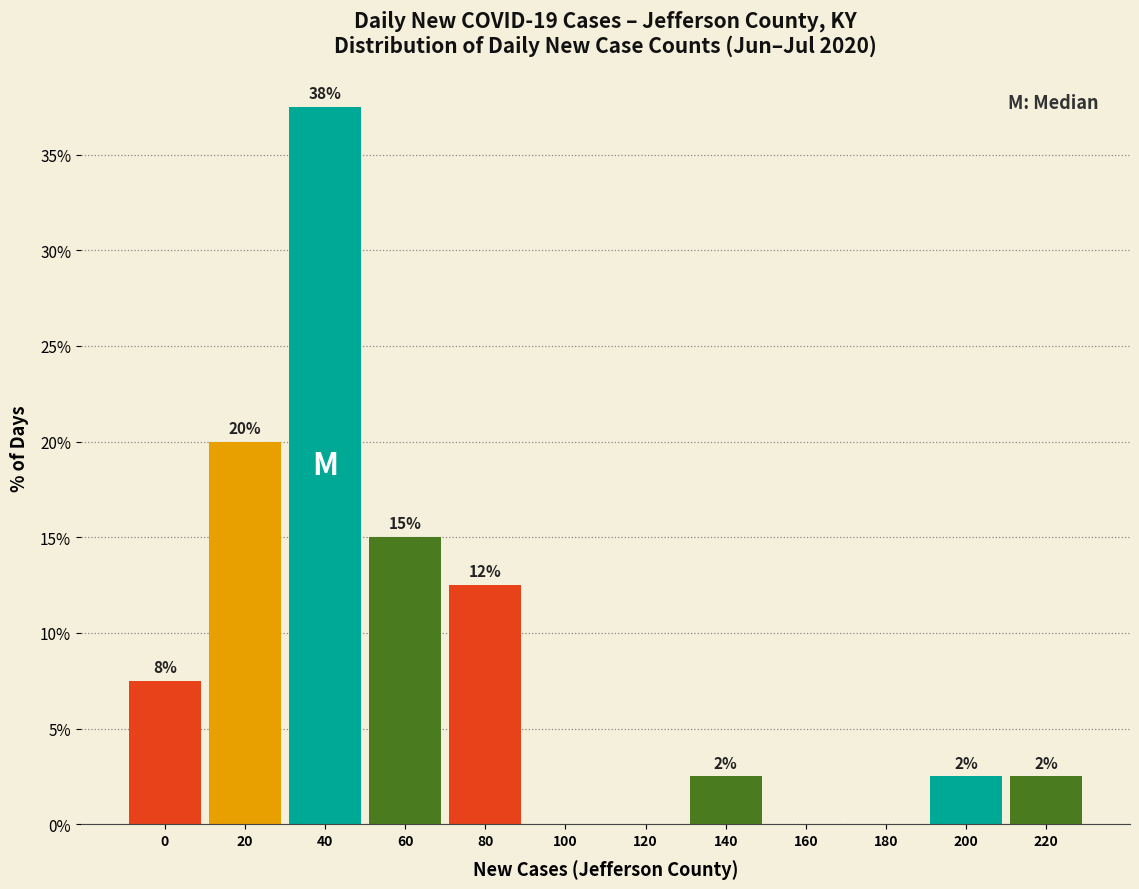

Are the bars horizontal?

No